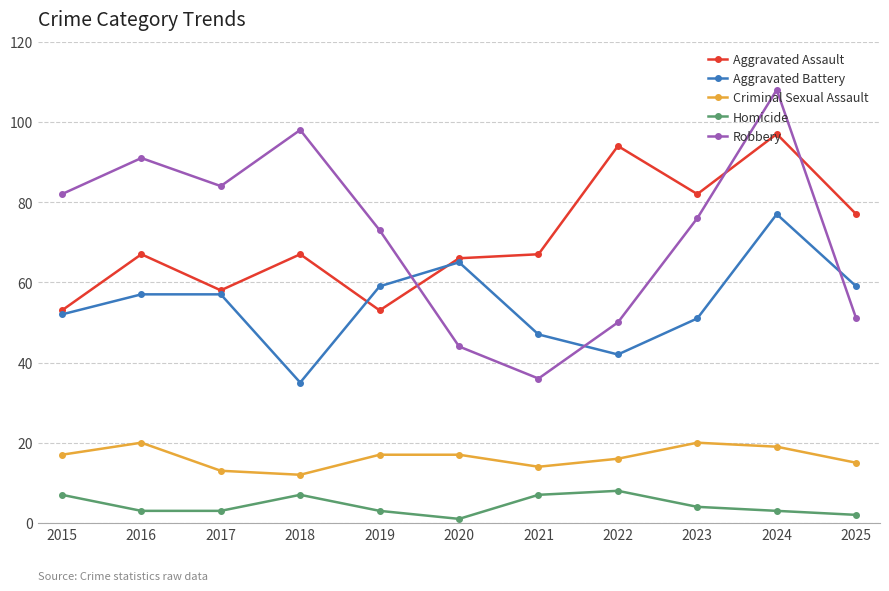

What is the sum of the Criminal Sexual Assault values at 2021 and 2017?

27